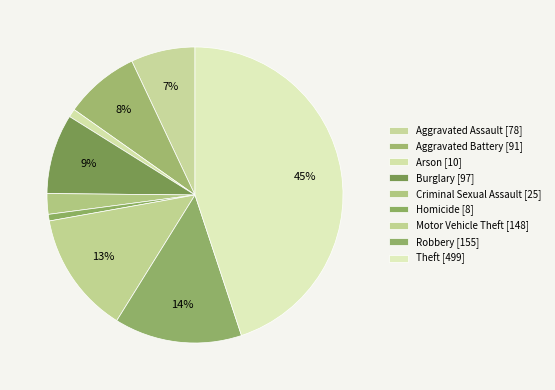

Count the number of slices in the pie.

9